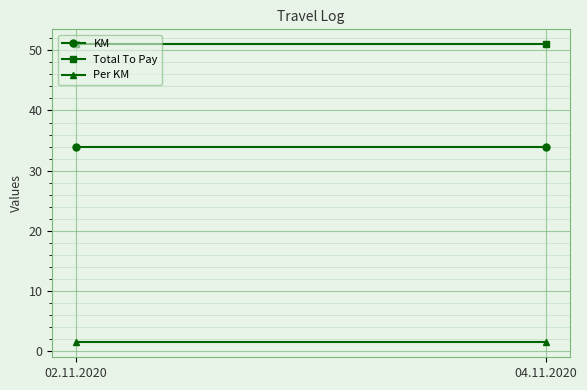

Which series has the largest range (max minus min)?

KM